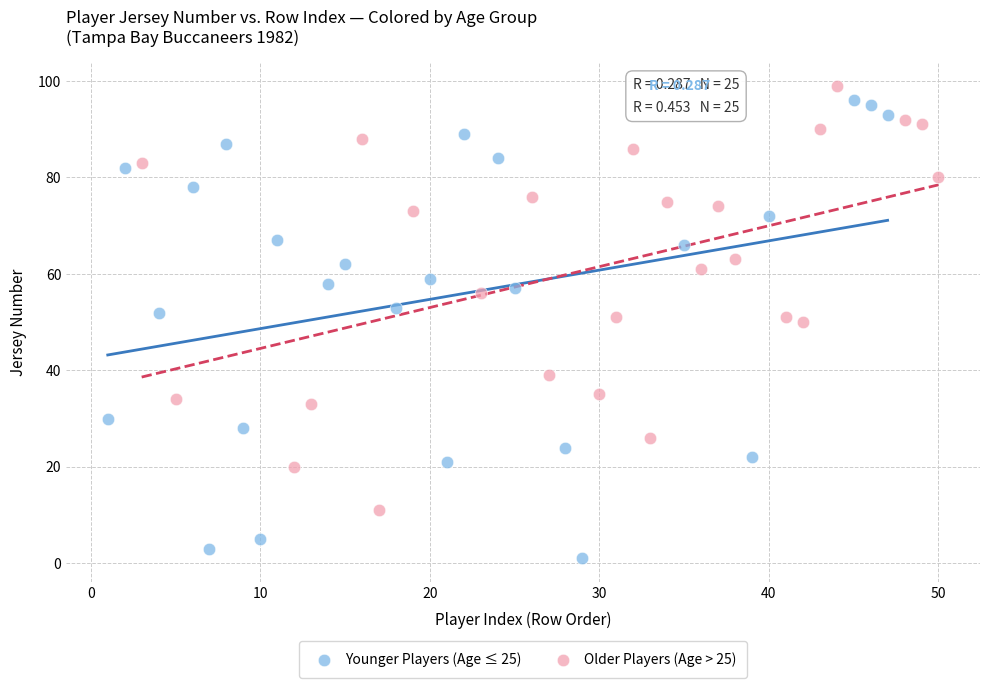

Which series has the largest Y range (max minus min)?

Younger Players (Age ≤ 25)